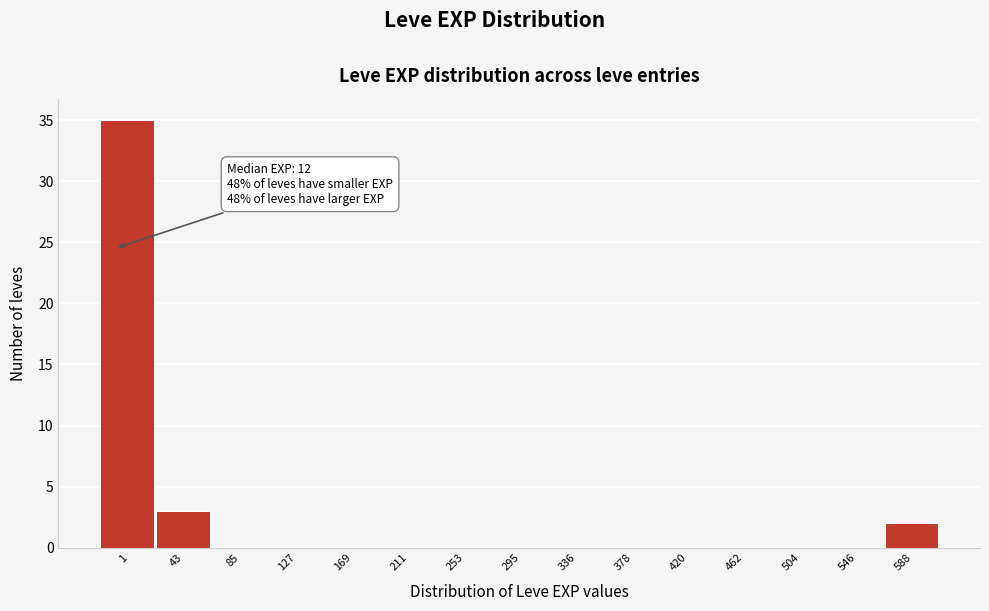

Reading left to right, extract all data points from this chart.

1=35	43=3	85=0	127=0	169=0	211=0	253=0	295=0	336=0	378=0	420=0	462=0	504=0	546=0	588=2